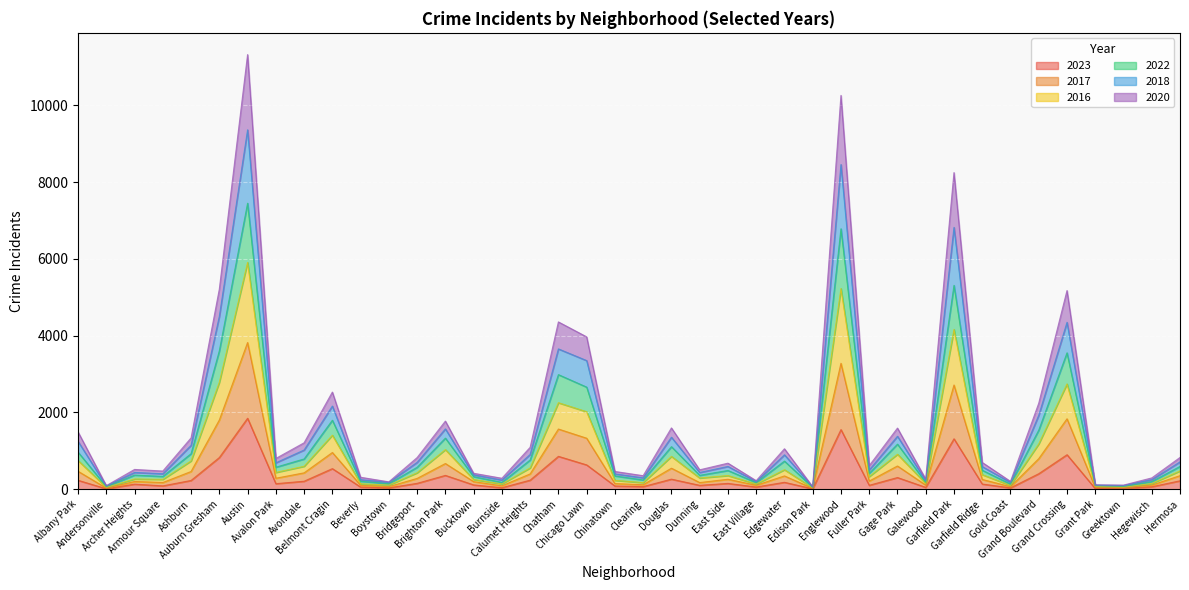

In 2017, how many points are lower than both neighbors (excluding endpoints)?

13